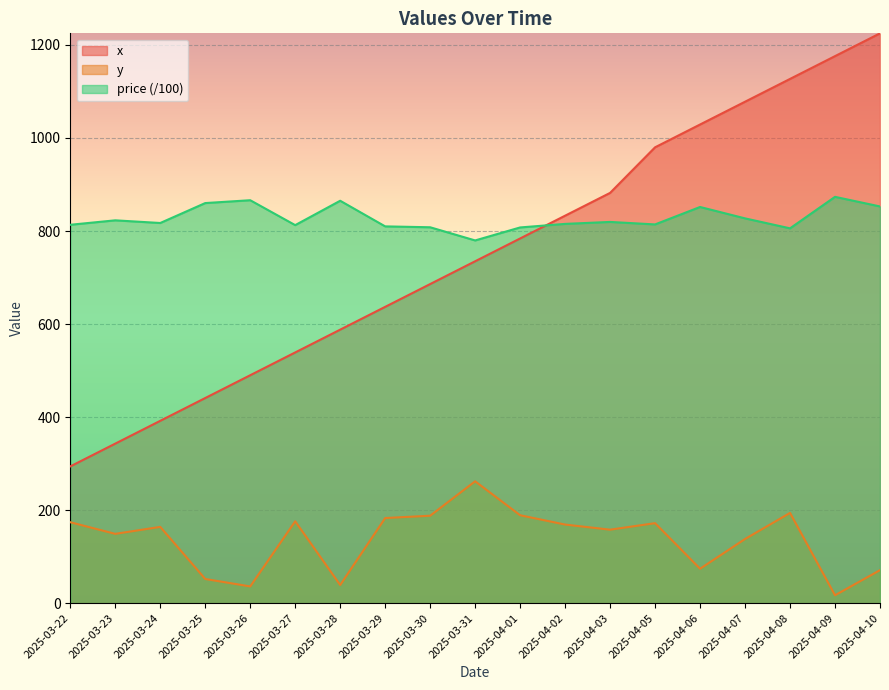

How many interior local peaks does the y series have?

5